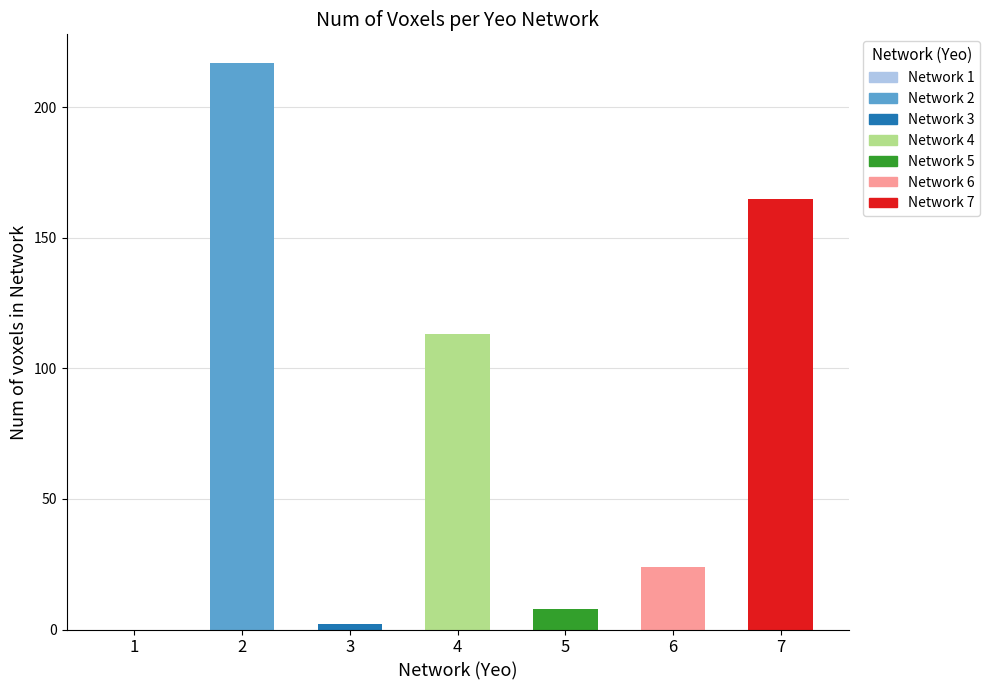

What is the change in value from 2 to 4?

-104